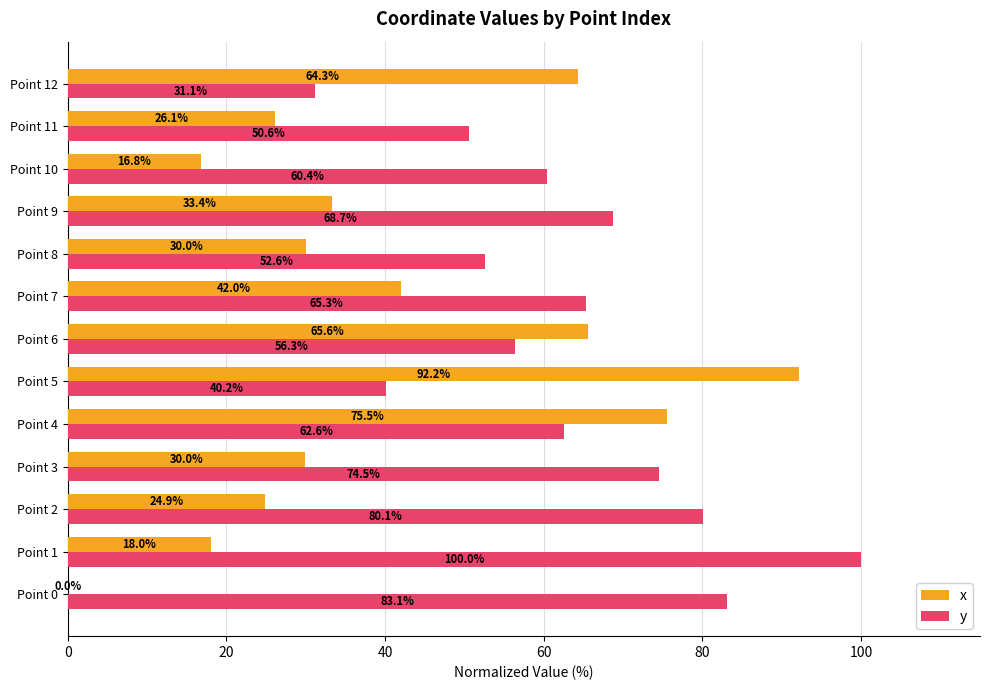

At which category does the chart reach its peak across all series?

Point 1